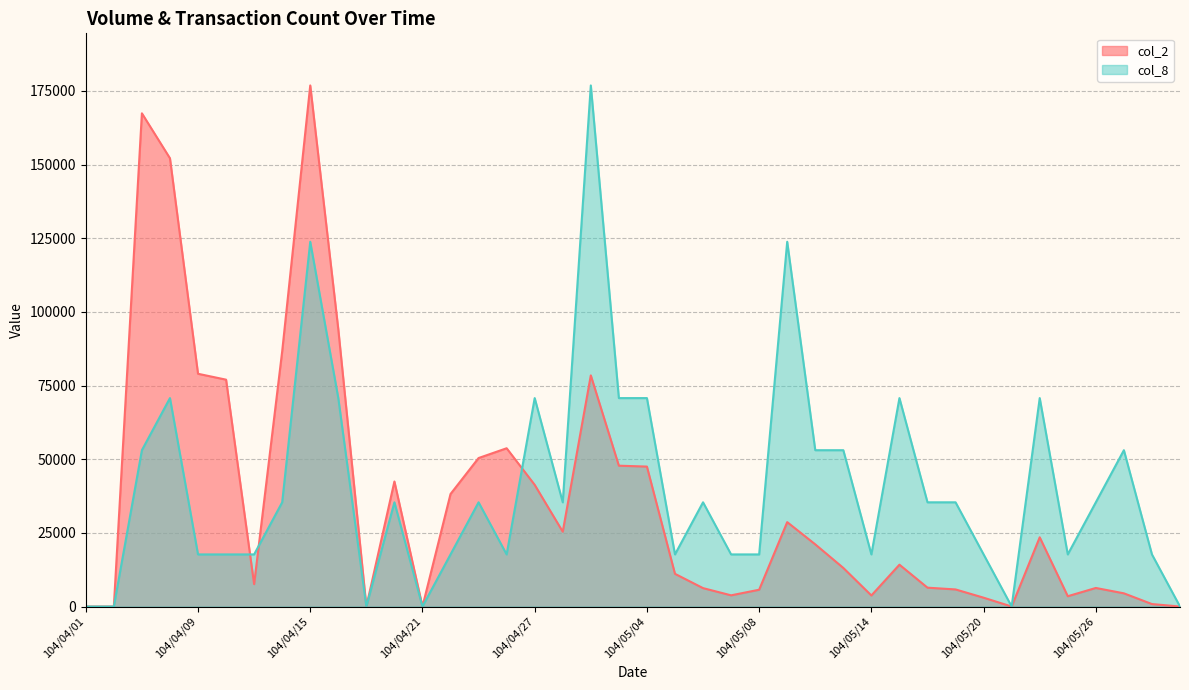

What position from the left is 104/04/21?

13